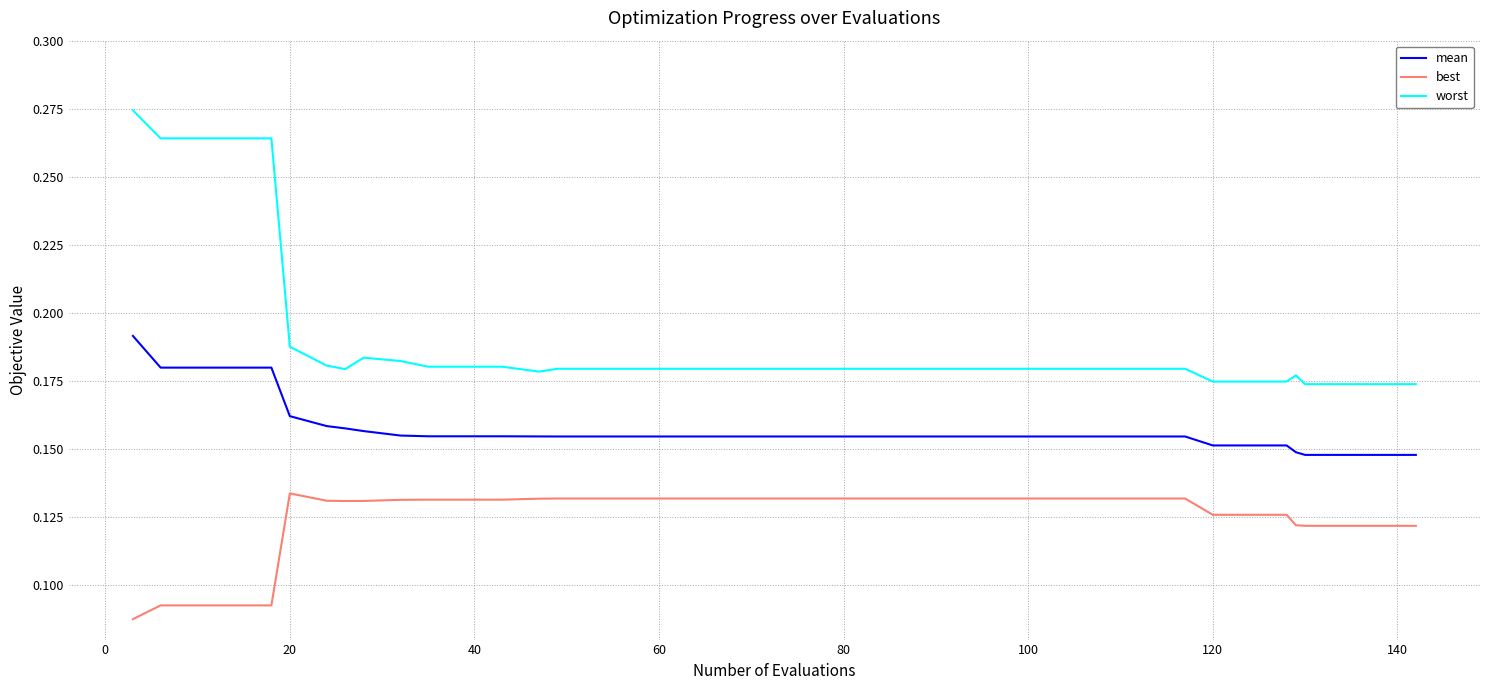

Count the number of data series in this chart.

3